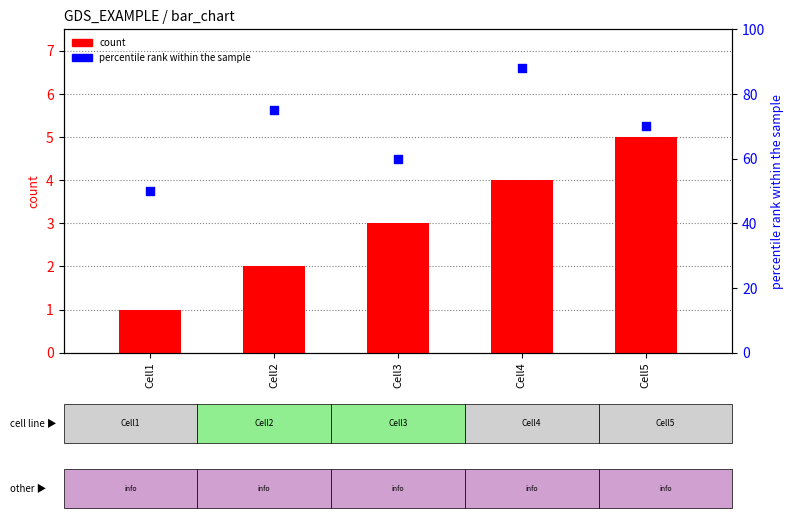

Is the value of count at Cell4 greater than the value of percentile rank within the sample at Cell4?

No